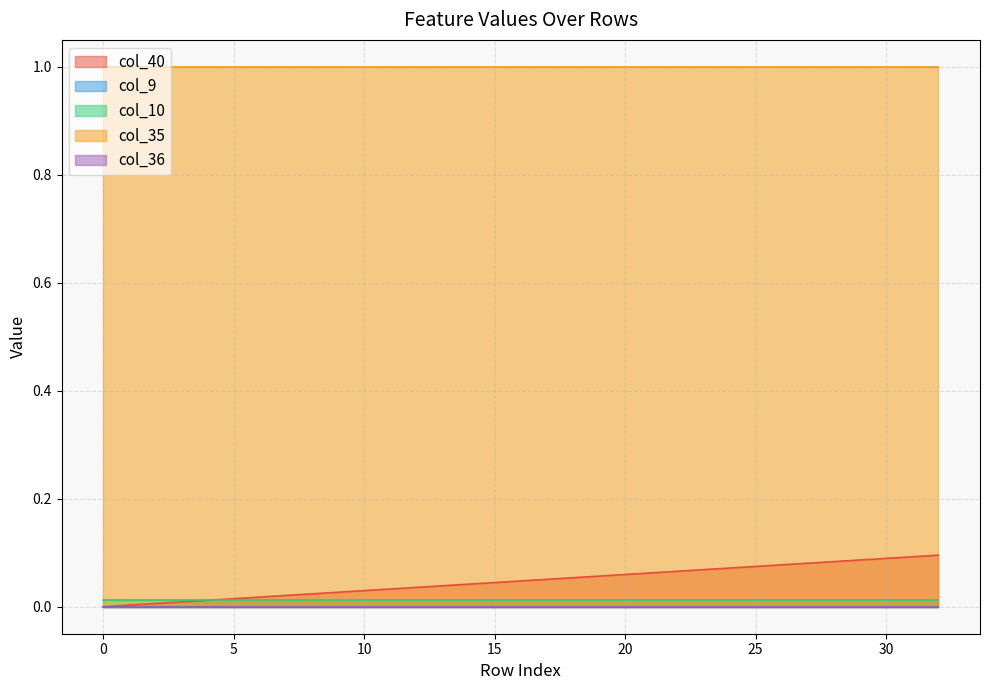

The col_40 series shows 0.1 at 12. True or false?

False